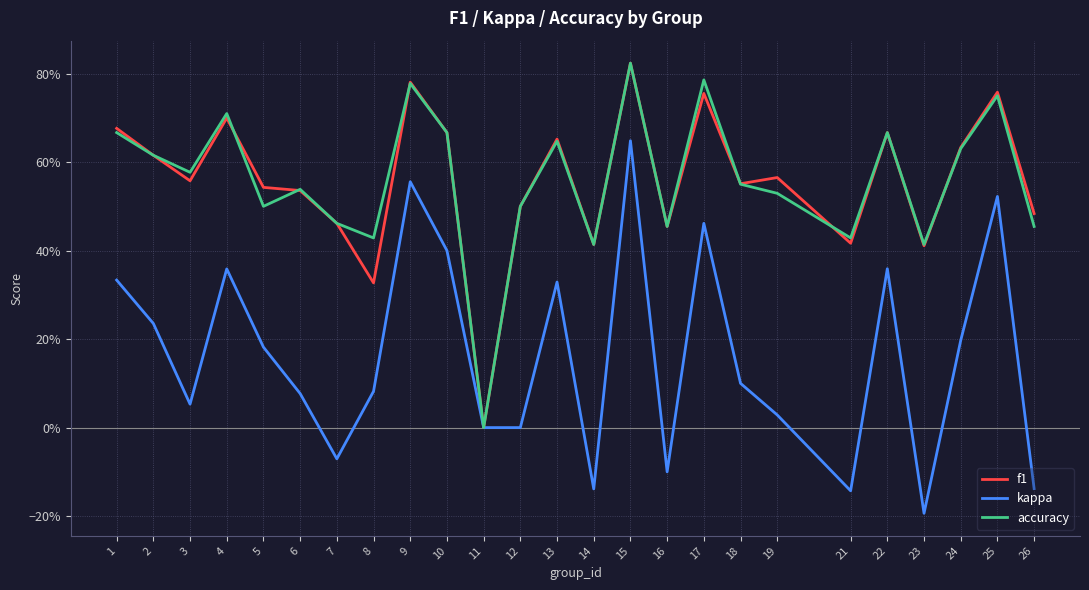

Is it true that accuracy equals 0.8 at 6?

False